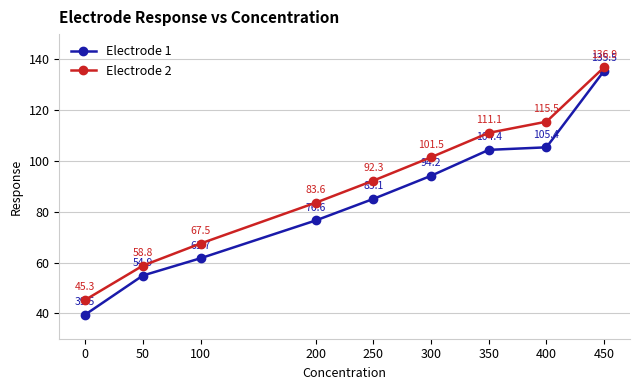

How many values in the Electrode 2 series exceed 92?

5